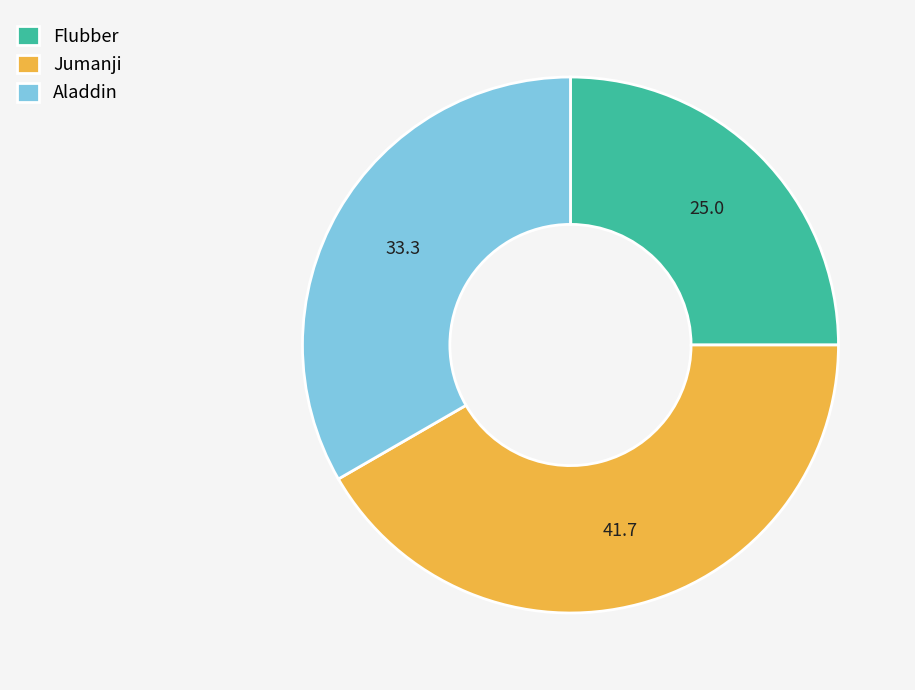

Is there a majority slice in this chart?

No